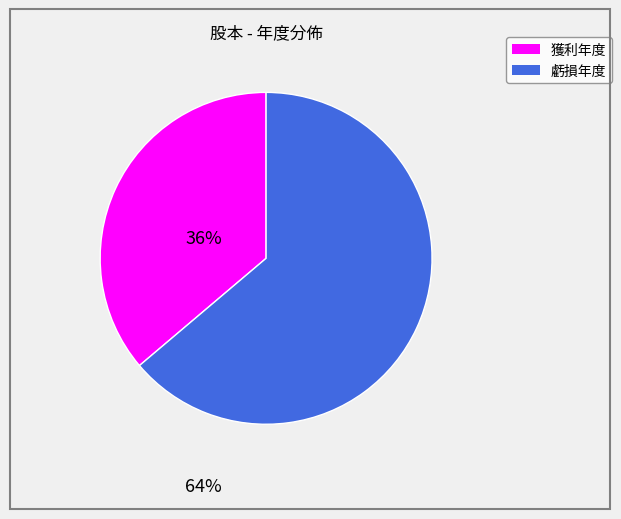

Is there a majority slice in this chart?

Yes